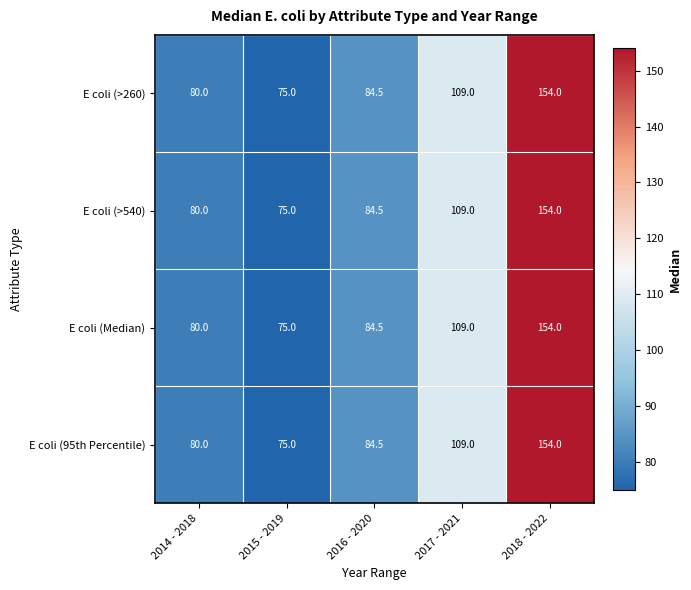

At how many categories does at least one series exceed 81?

3